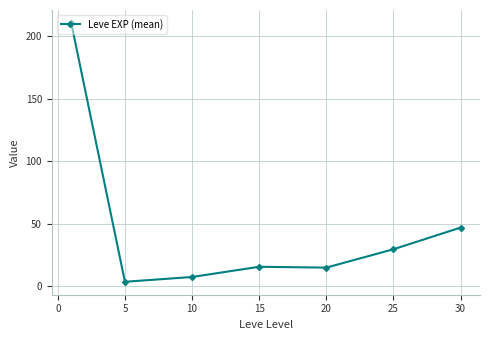

What is the value of the 5th point from the left?

15.0